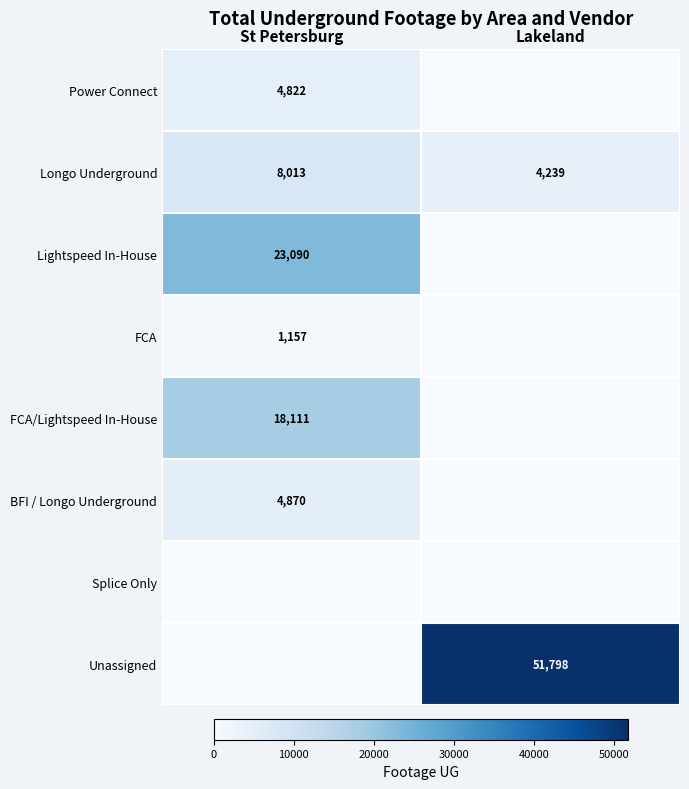

How many categories are shown in the chart?

2